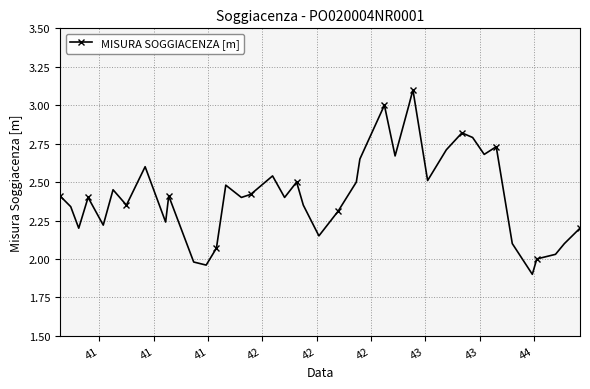

How many lines are shown in the chart?

1